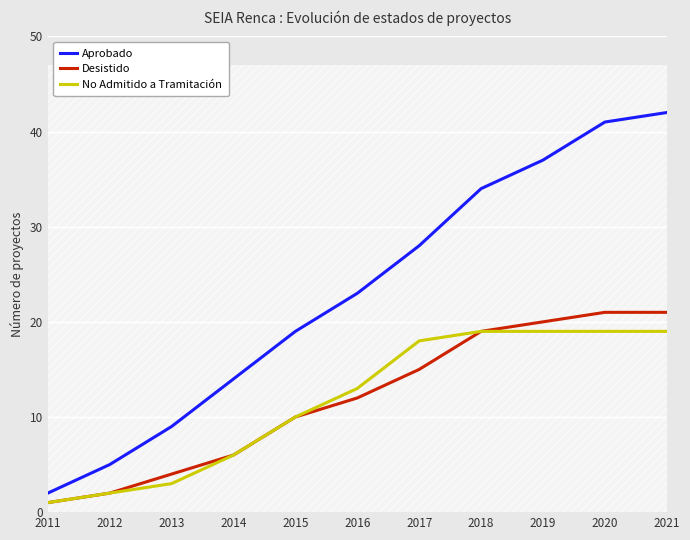

How many data points in Desistido are above 12?

5